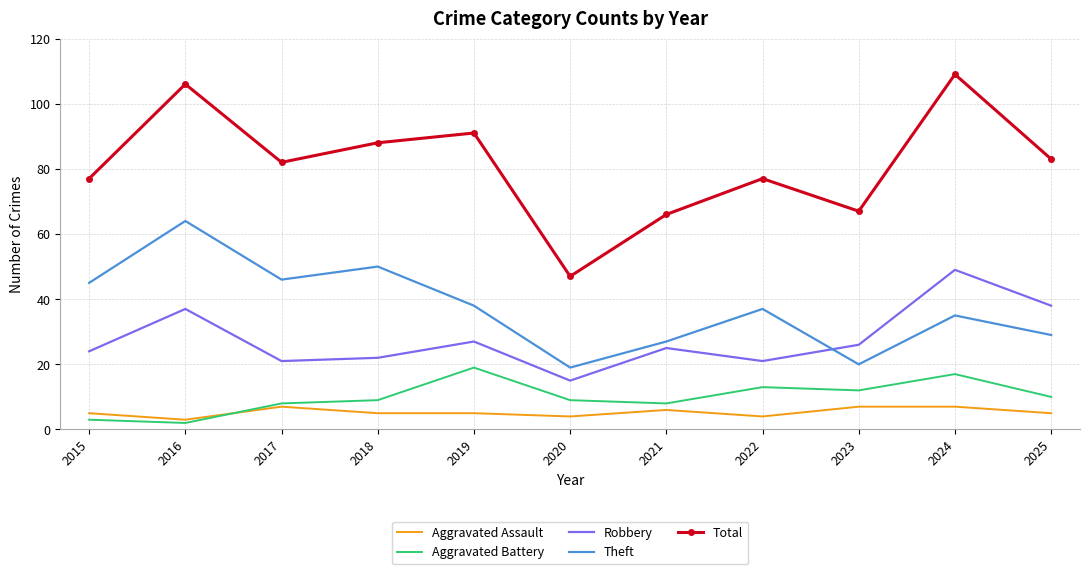

List the series in order of their peak value, lowest first.

Aggravated Assault, Aggravated Battery, Robbery, Theft, Total